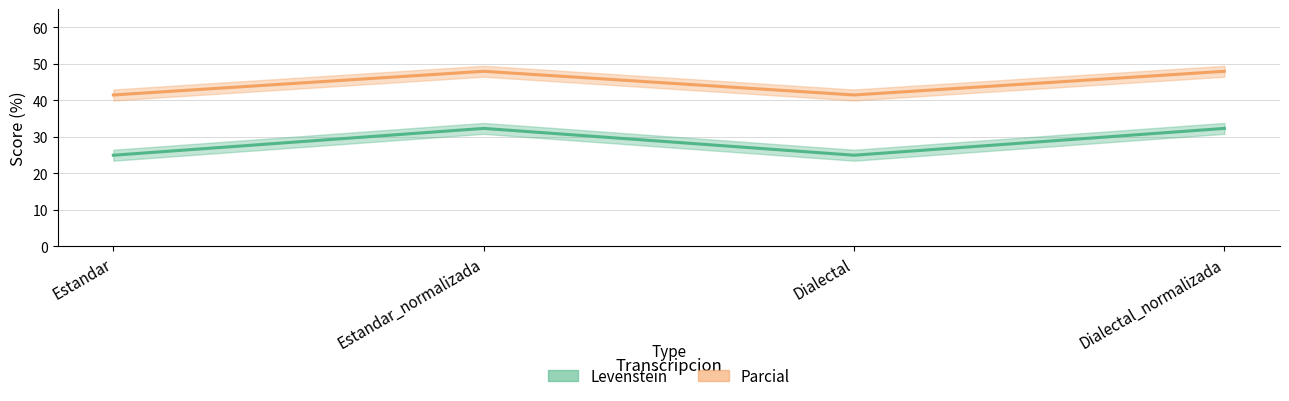

At Dialectal_normalizada, list the series in order from largest to smallest.

Parcial, Levenstein